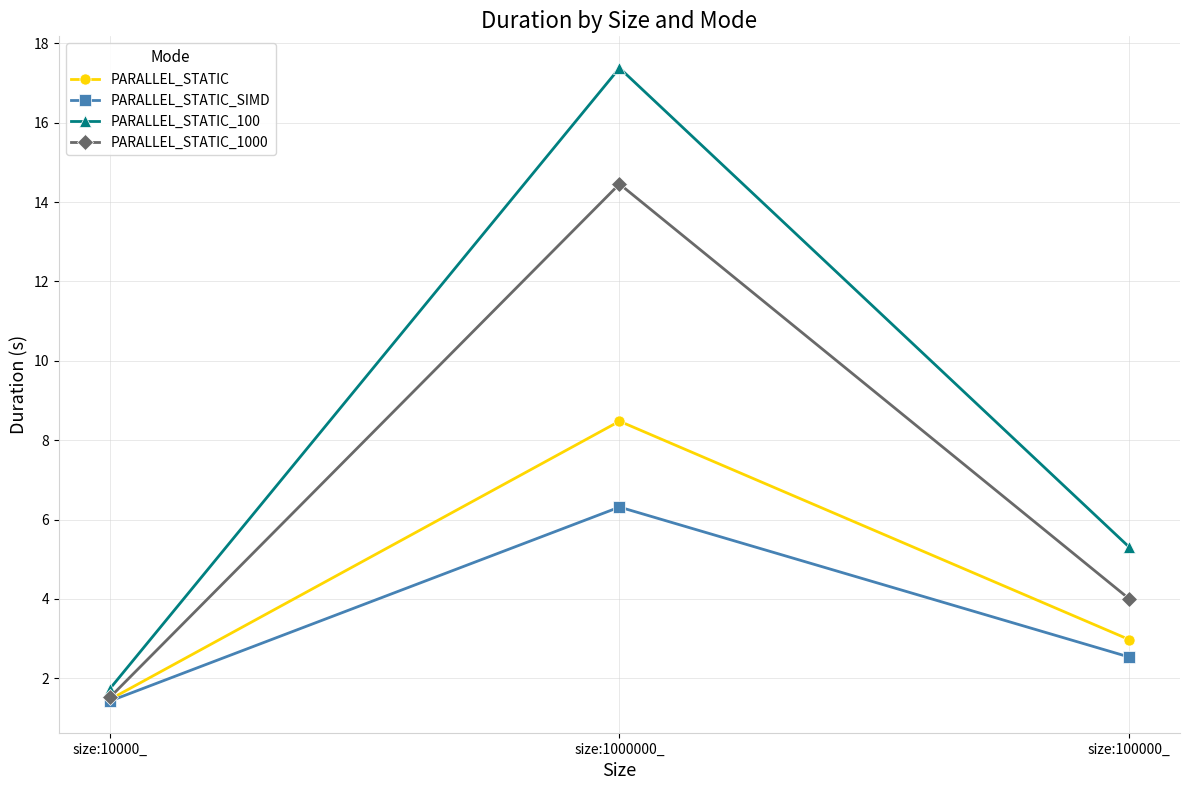

Is the value of PARALLEL_STATIC at size:1000000_ greater than the value of PARALLEL_STATIC_100 at size:10000_?

Yes